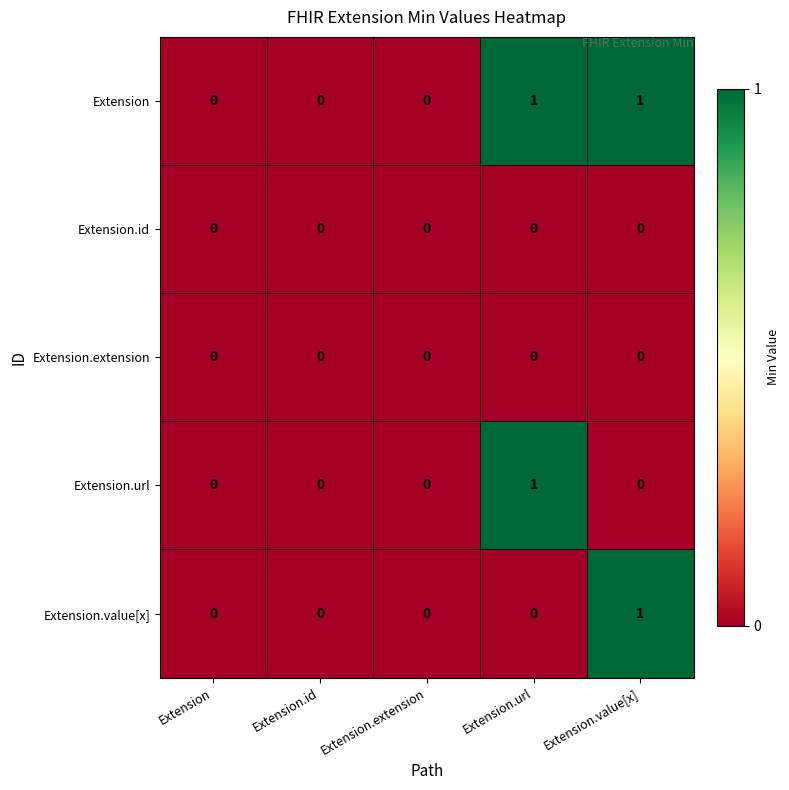

Reading left to right, extract all data points from this chart.

Extension: 0	0	0	1	1
Extension.id: 0	0	0	0	0
Extension.extension: 0	0	0	0	0
Extension.url: 0	0	0	1	0
Extension.value[x]: 0	0	0	0	1